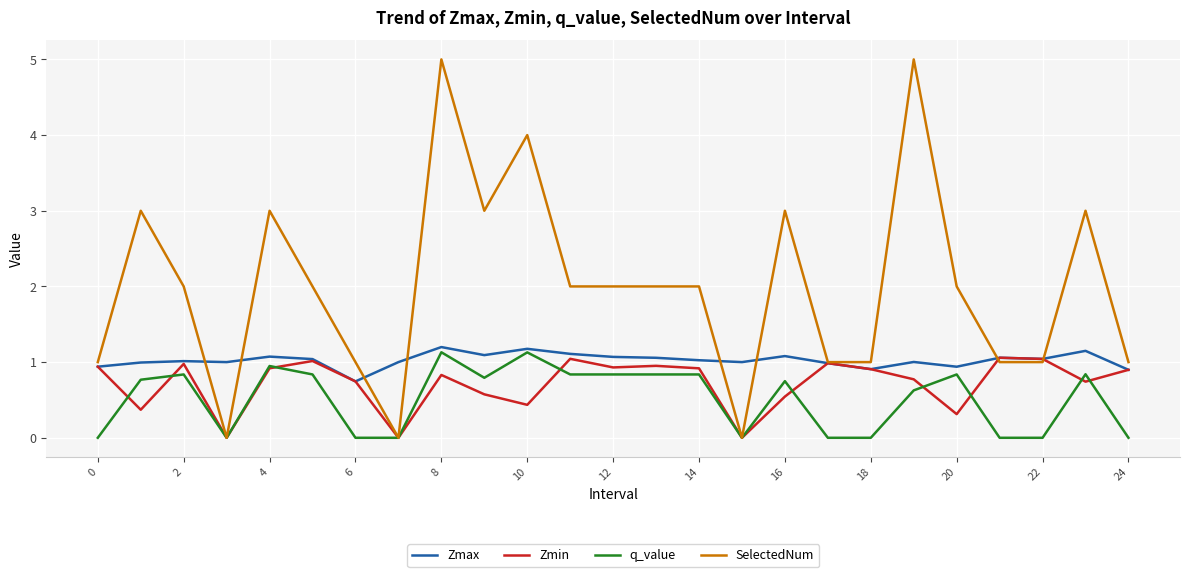

What is the difference between the maximum and second lowest values in the SelectedNum series?

5.0